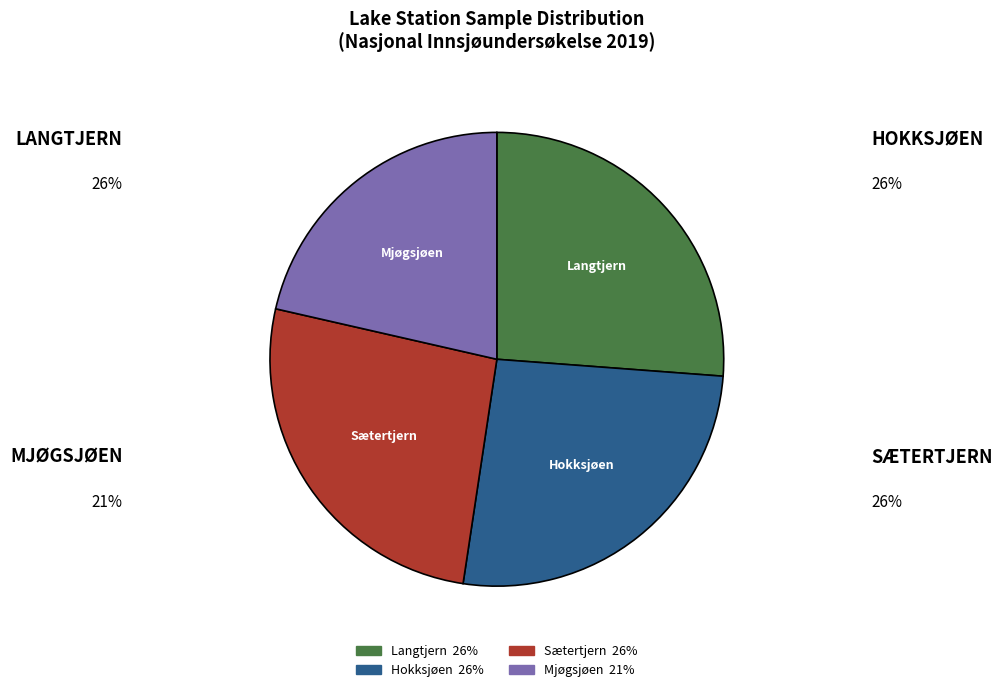

Which category has the smallest portion of the pie?

Mjøgsjøen